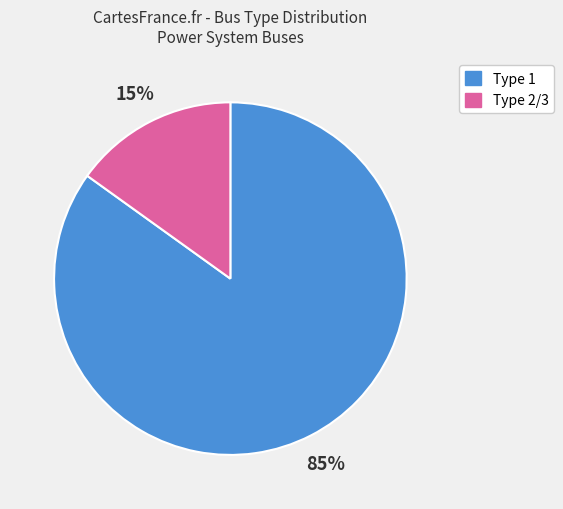

Do Type 1 and Type 2/3 together represent more than half of the pie?

Yes